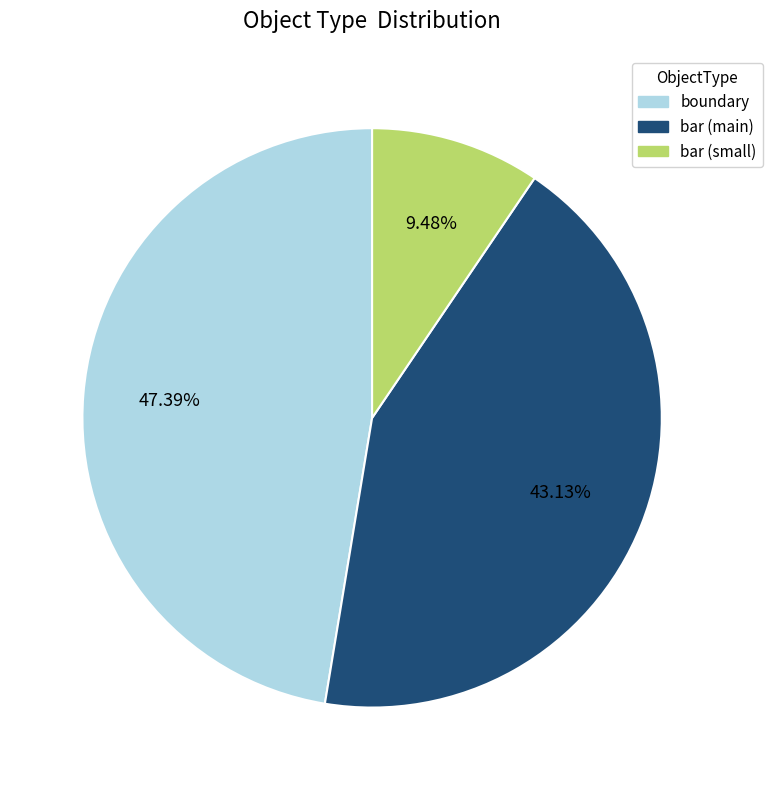

Does any single category account for the majority?

No